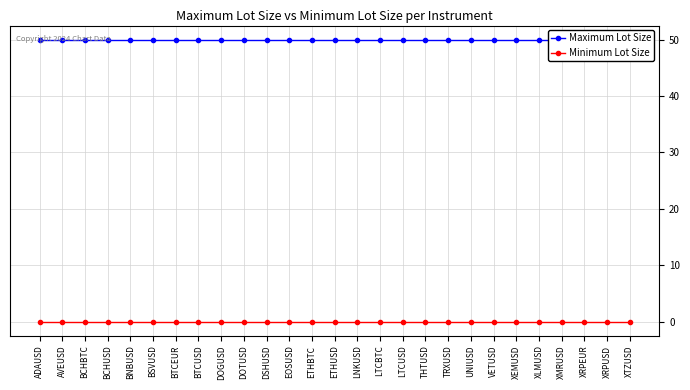

At which category does the chart reach its minimum across all series?

ADAUSD